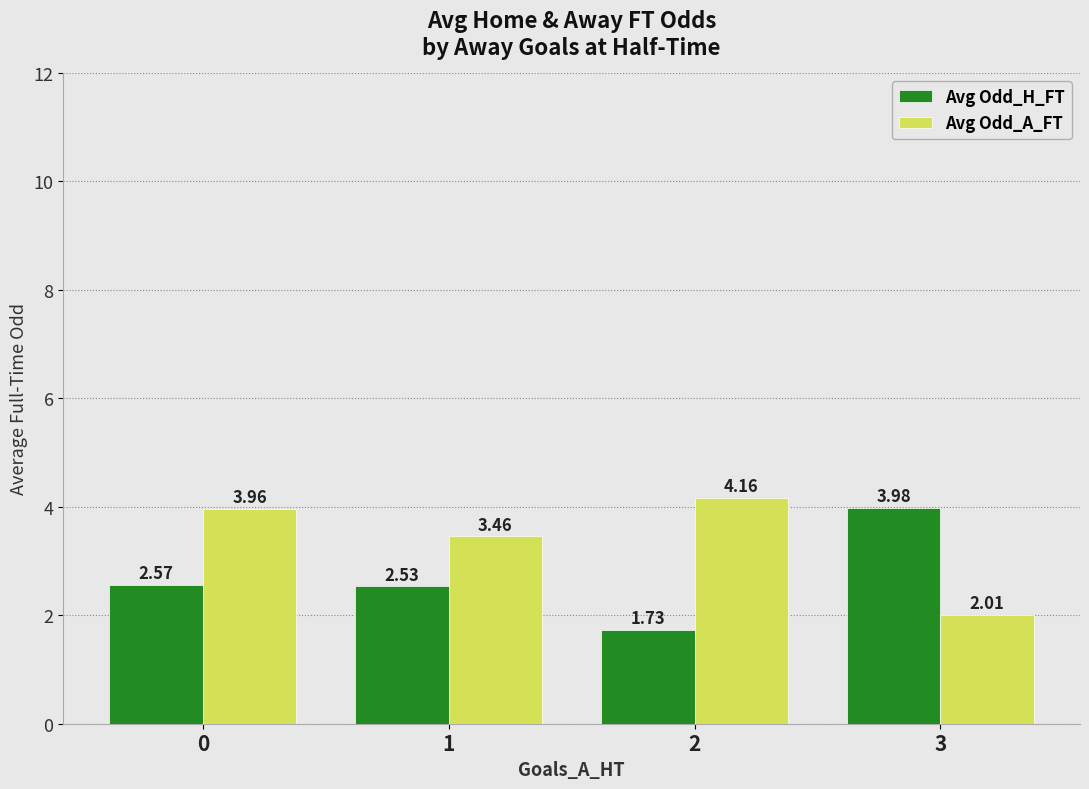

The value of Avg Odd_H_FT at 0 is 1.1. True or false?

False